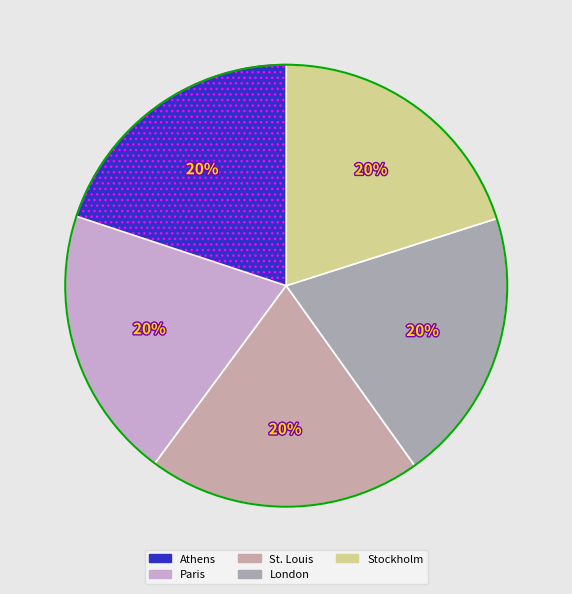

To the nearest percent, what percentage of the pie is Paris?

20%